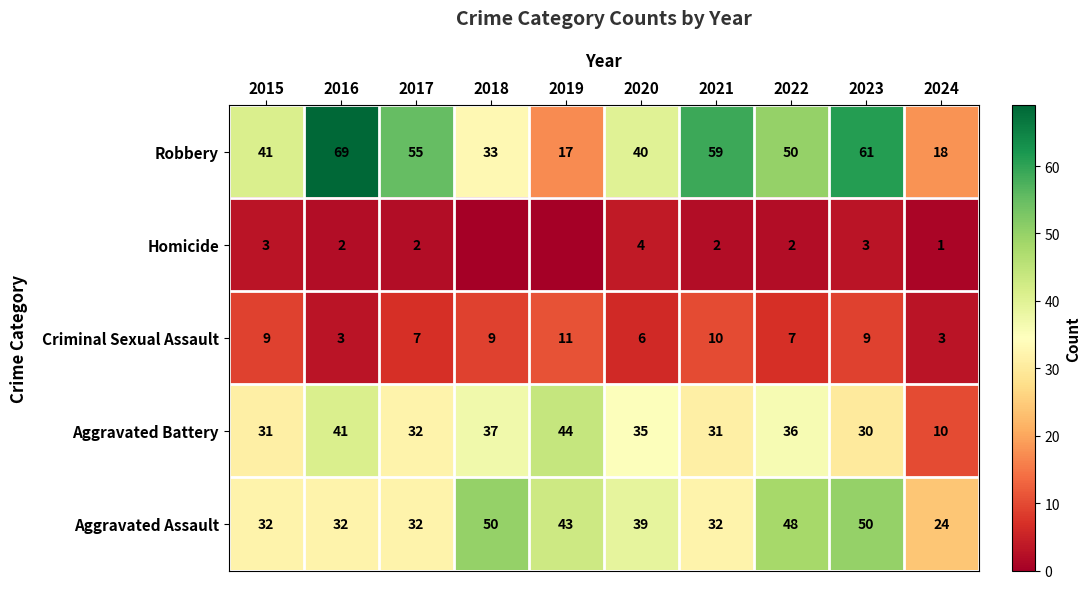

What is the total value across all series at 2024?

56